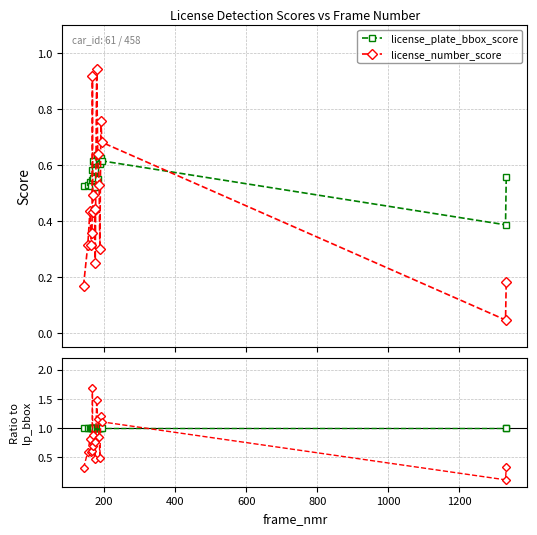

True or false: lp_bbox_score ref and license_plate_bbox_score intersect in this chart.

False